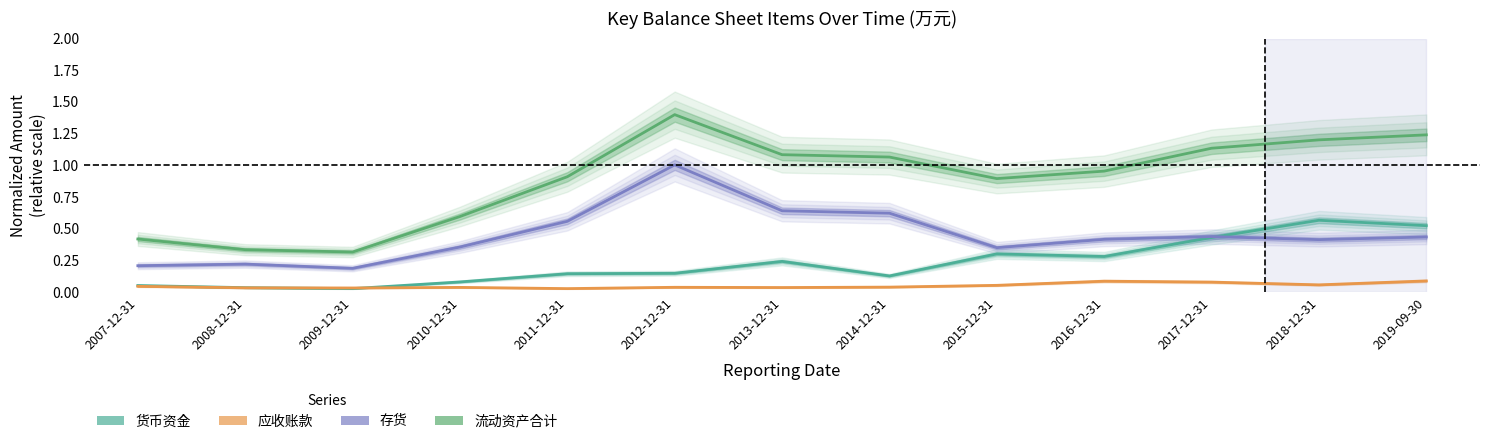

Reading right to left, extract all data points from this chart.

货币资金: 0.5	0.6	0.4	0.3	0.3	0.1	0.2	0.1	0.1	0.1	0.0	0.0	0.1
应收账款: 0.1	0.1	0.1	0.1	0.1	0.0	0.0	0.0	0.0	0.0	0.0	0.0	0.0
存货: 0.4	0.4	0.4	0.4	0.4	0.6	0.6	1.0	0.6	0.4	0.2	0.2	0.2
流动资产合计: 1.2	1.2	1.1	1.0	0.9	1.1	1.1	1.4	0.9	0.6	0.3	0.3	0.4